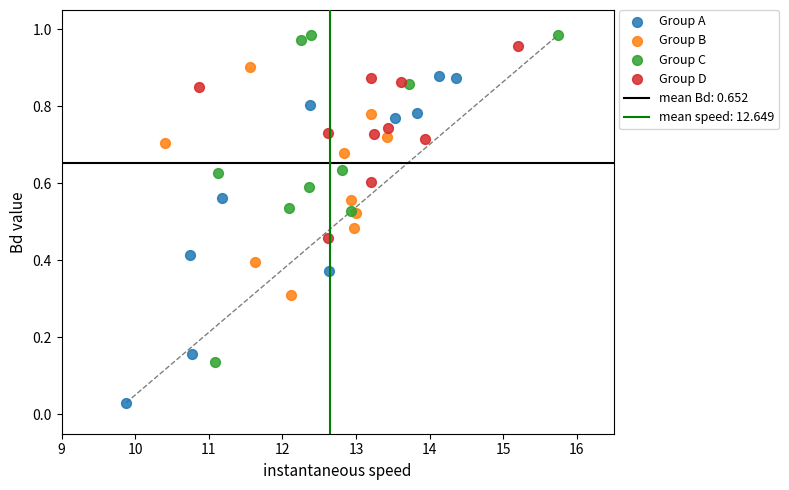

Which series contains the highest Y value?

Group C